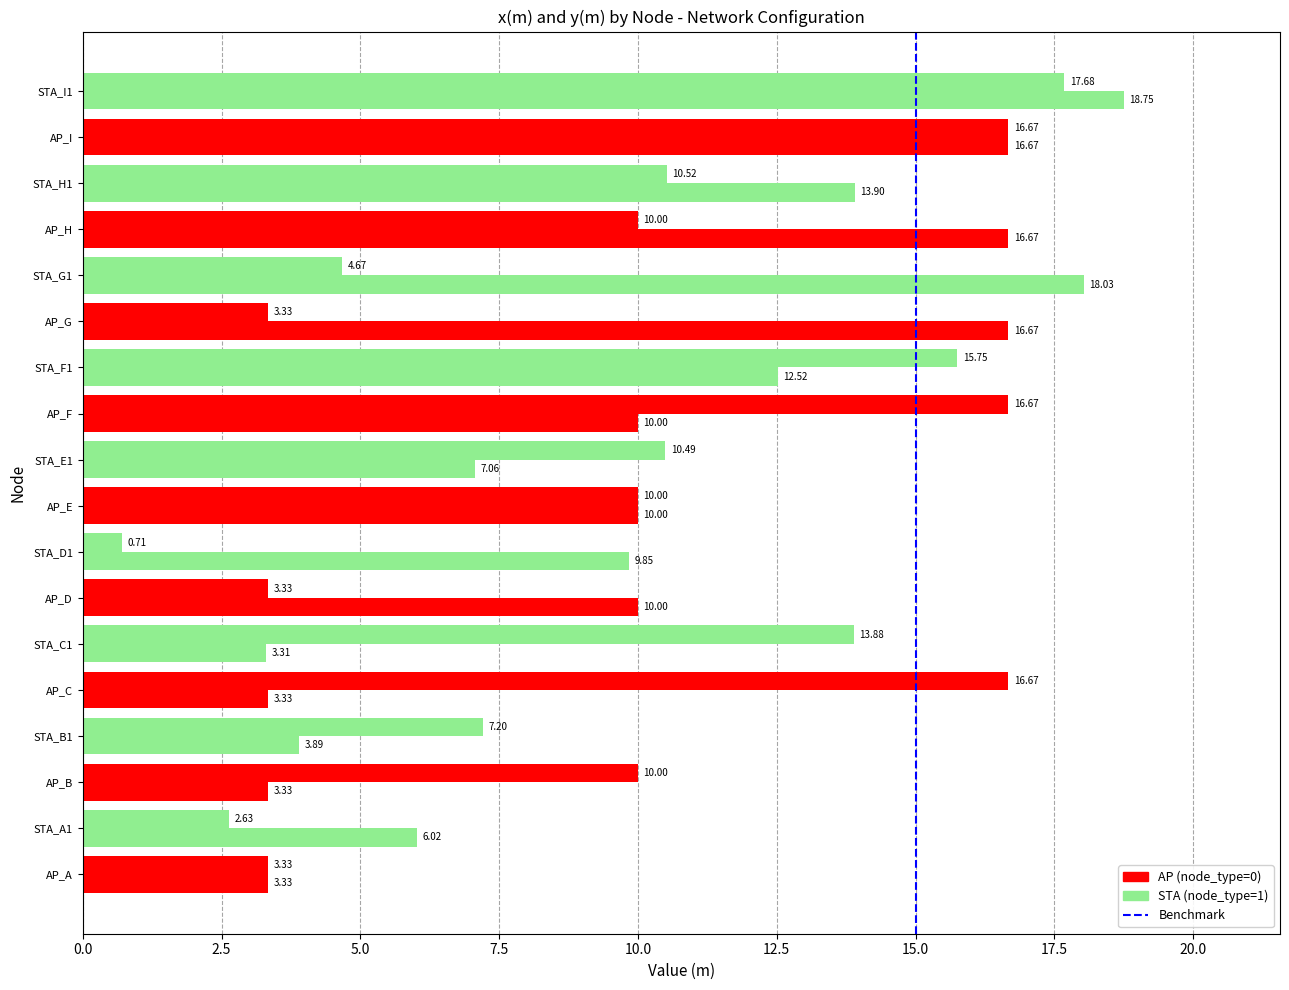

How many distinct data groups are displayed?

2